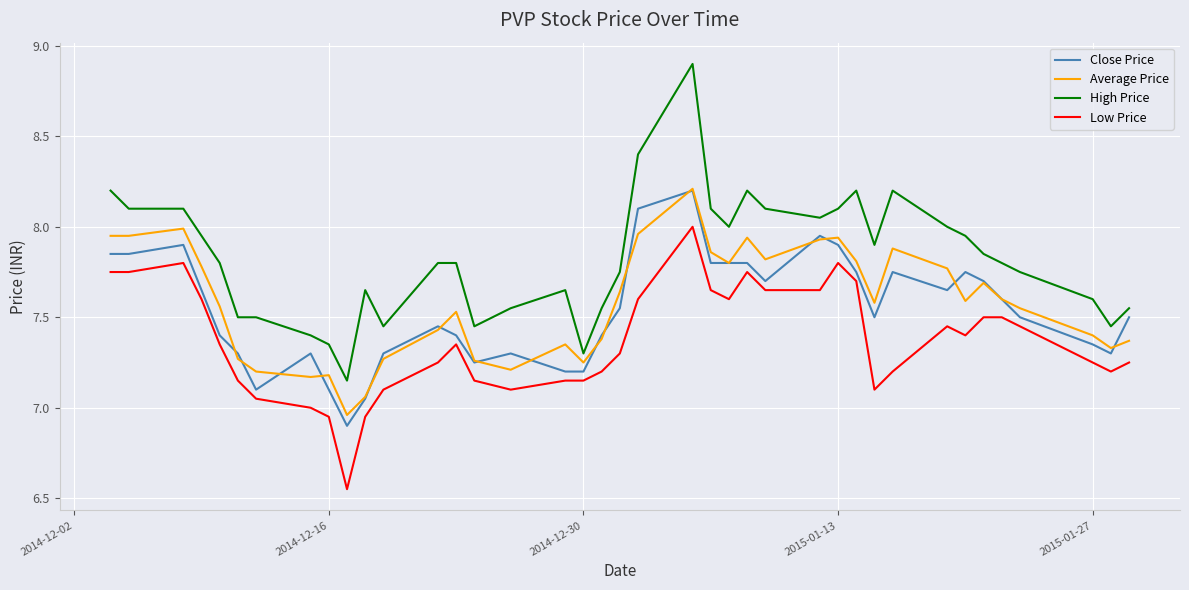

What is the maximum value shown in the chart?

8.9